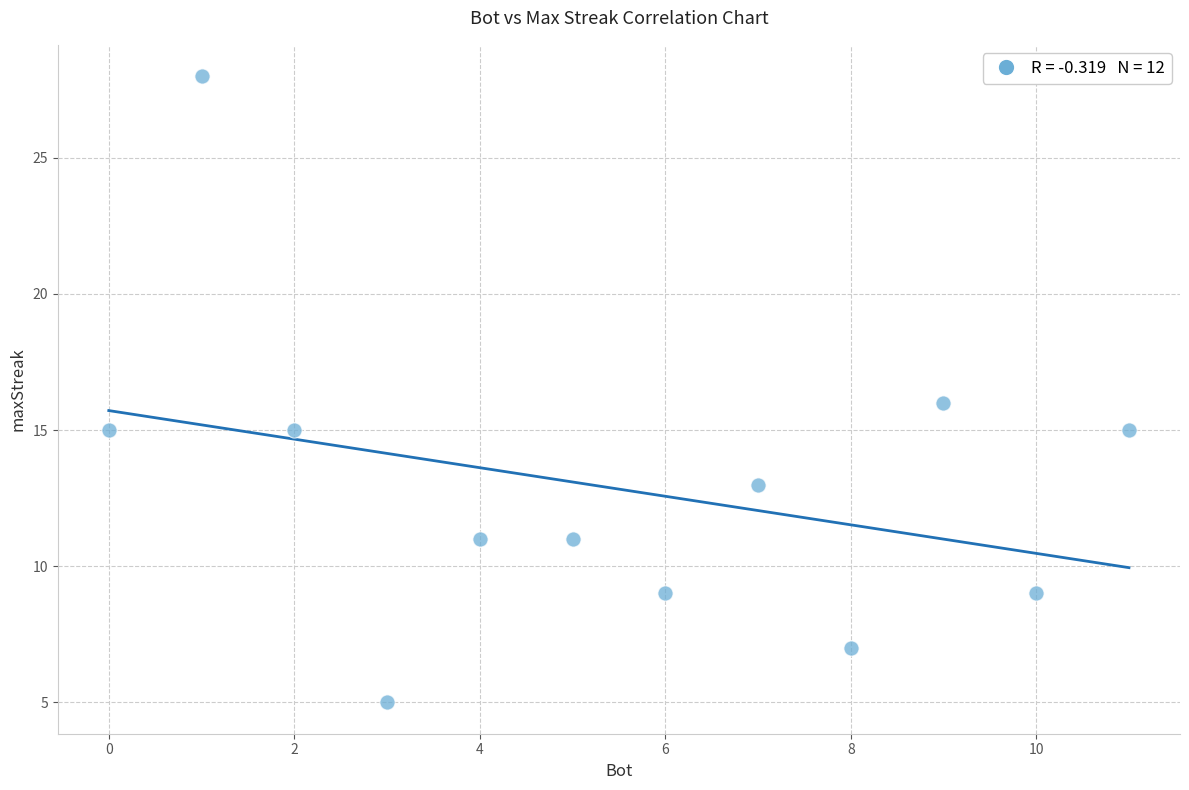

What is the average Y value?

13